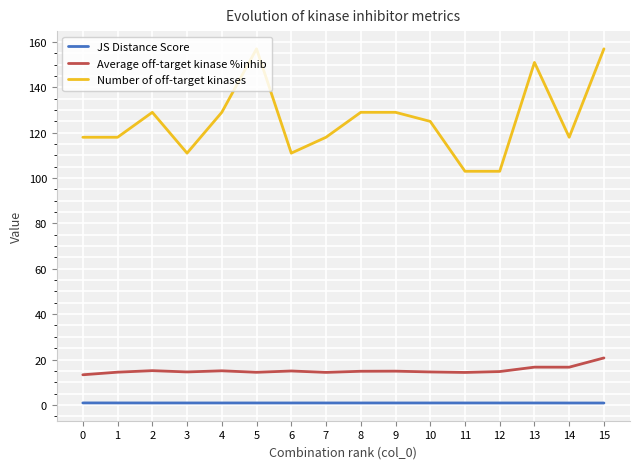

Which series has the largest range (max minus min)?

Number of off-target kinases